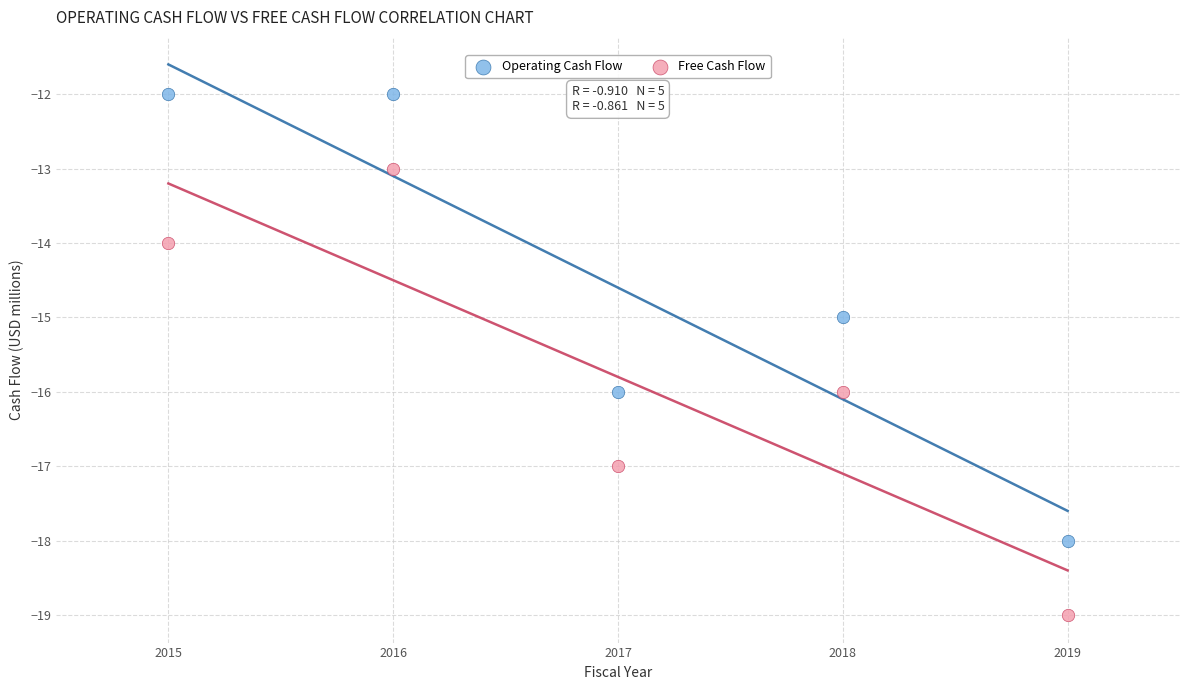

What are all the series names shown in the legend?

Operating Cash Flow, Free Cash Flow